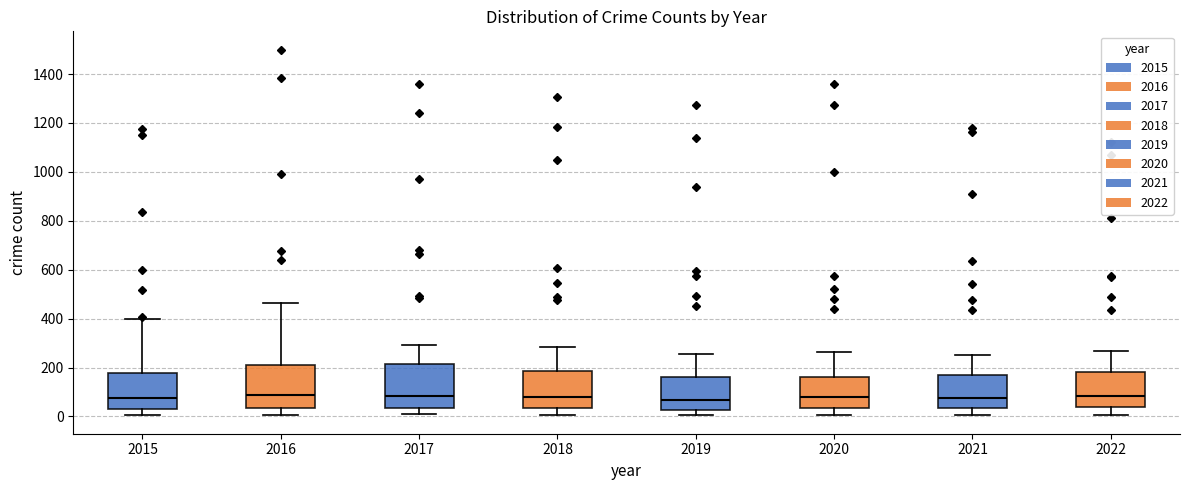

Reading left to right, read every box against the y-axis: the position of its median line, the range the box covers, and the ends of its whiskers. The values are not printed on the chart, so give them approximately, as read against the axis.

2015: median 80, box 40 to 180, whiskers 0 to 400
2016: median 80, box 40 to 220, whiskers 0 to 460
2017: median 80, box 40 to 220, whiskers 0 to 300
2018: median 80, box 40 to 180, whiskers 0 to 280
2019: median 60, box 20 to 160, whiskers 0 to 260
2020: median 80, box 40 to 160, whiskers 0 to 260
2021: median 80, box 40 to 180, whiskers 0 to 260
2022: median 80, box 40 to 180, whiskers 0 to 260